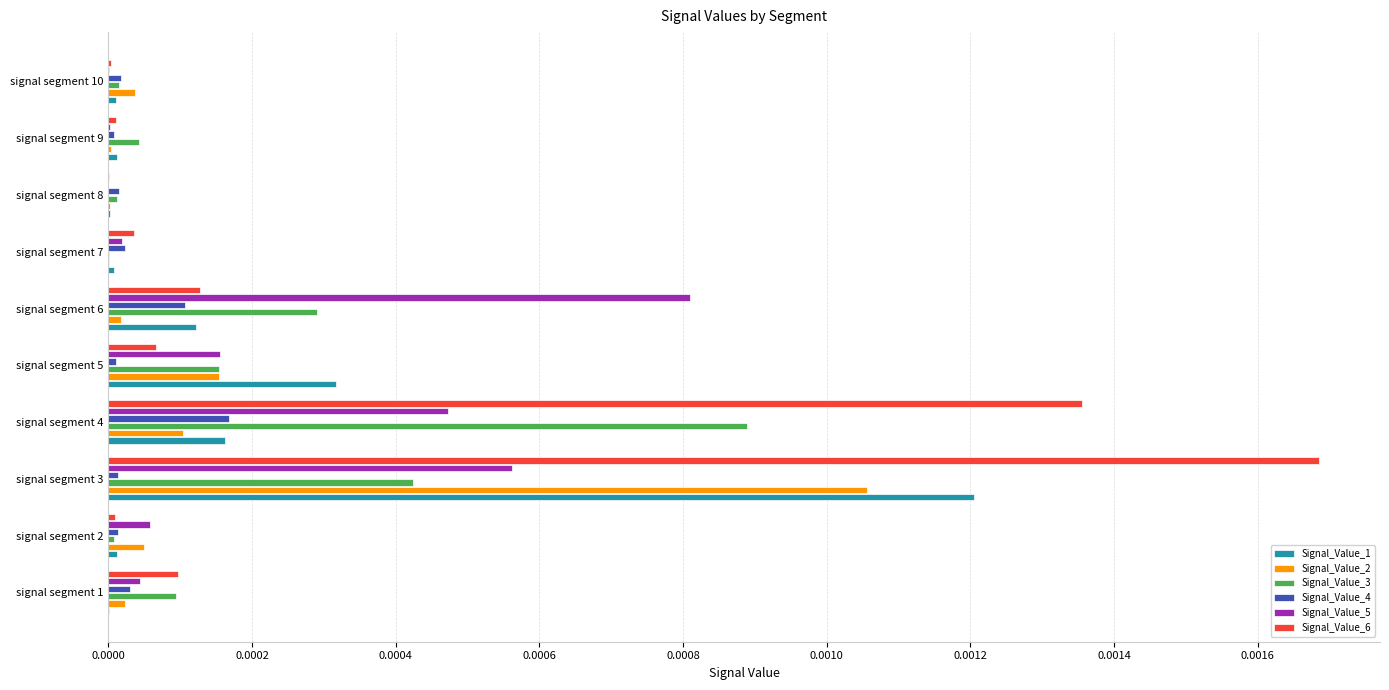

Which series has the largest range (max minus min)?

Signal_Value_6